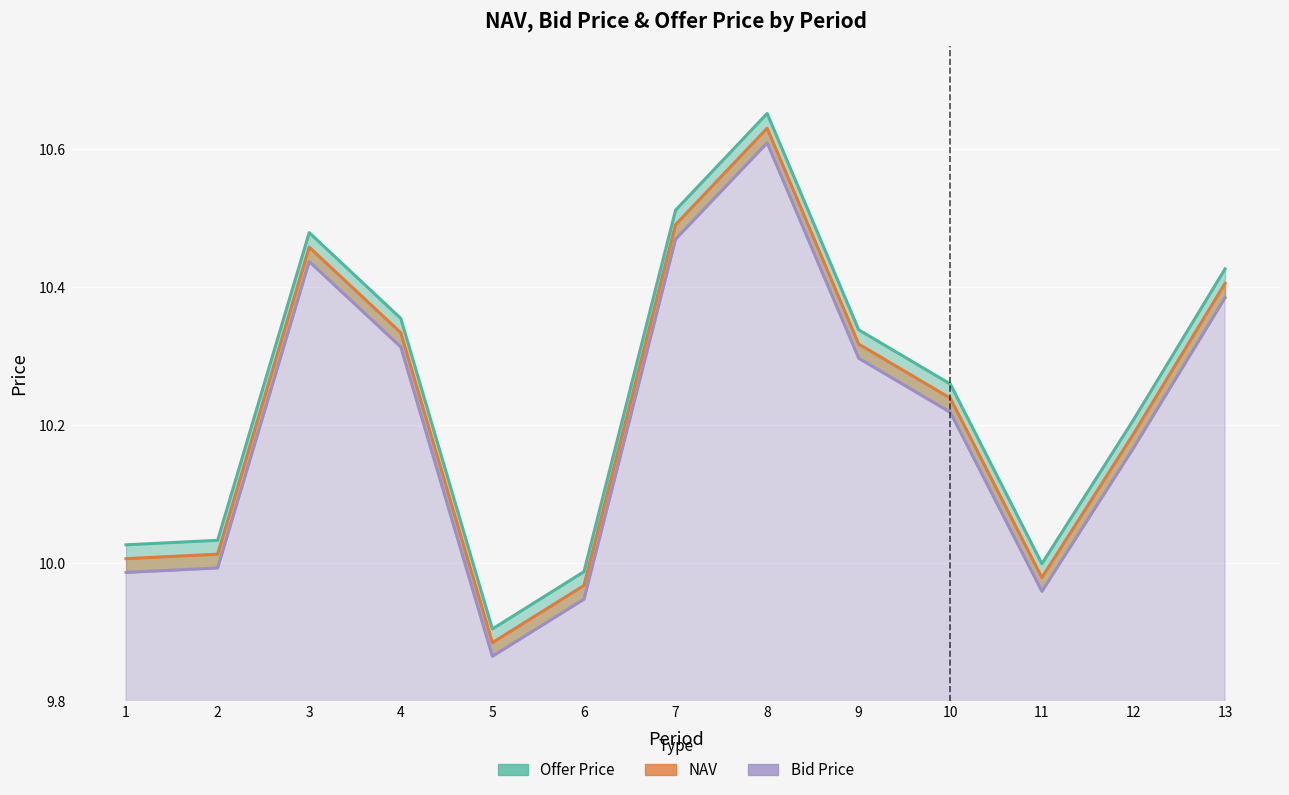

What are all the series names shown in the legend?

NAV, Bid Price, Offer Price